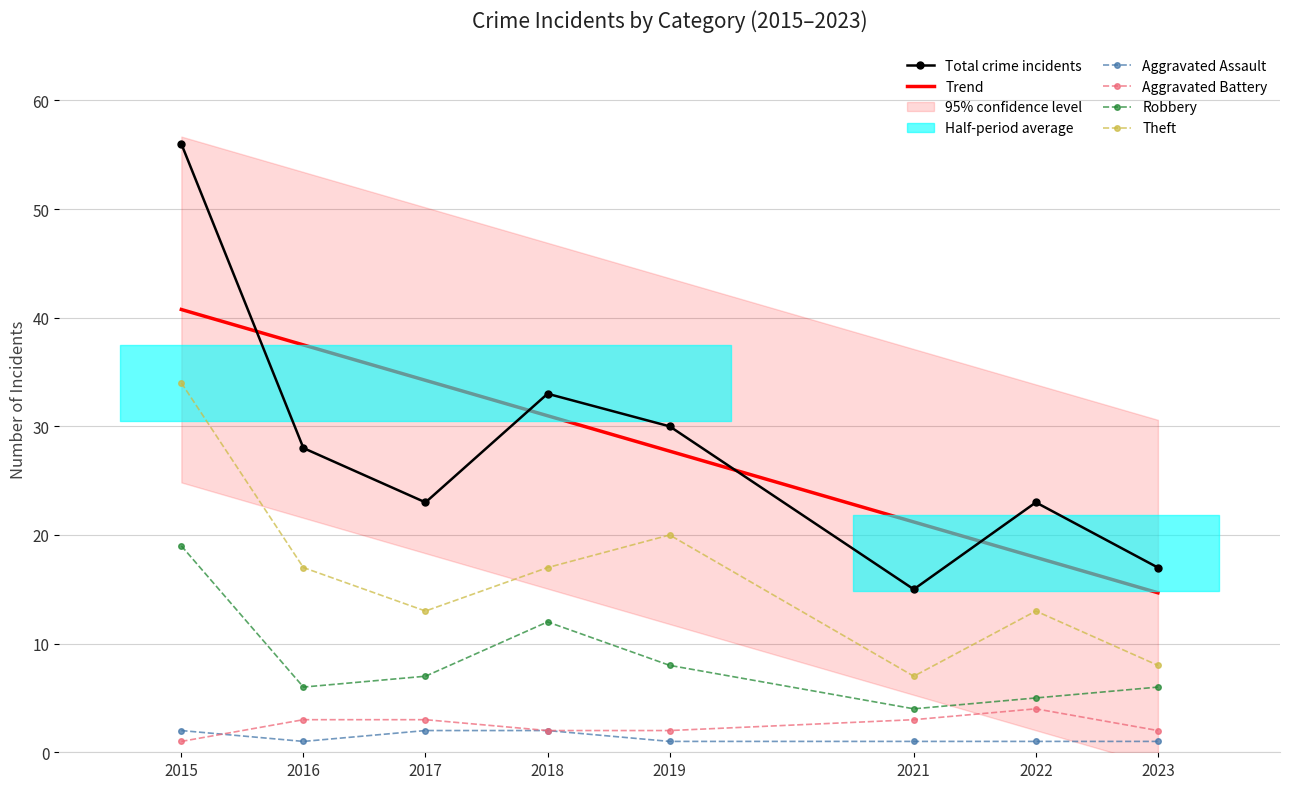

Between 2023 and 2021, which is larger?

2023